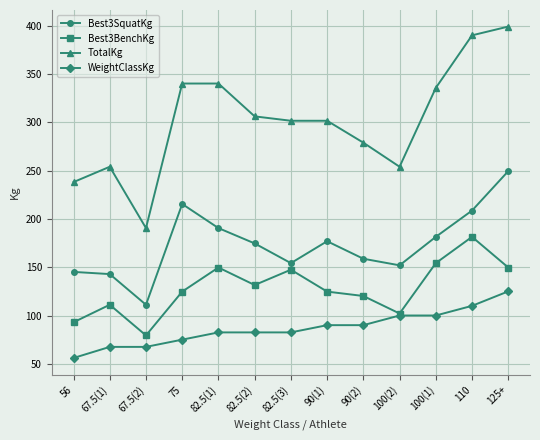

The Best3BenchKg series shows 154.2 at 100(1). True or false?

True